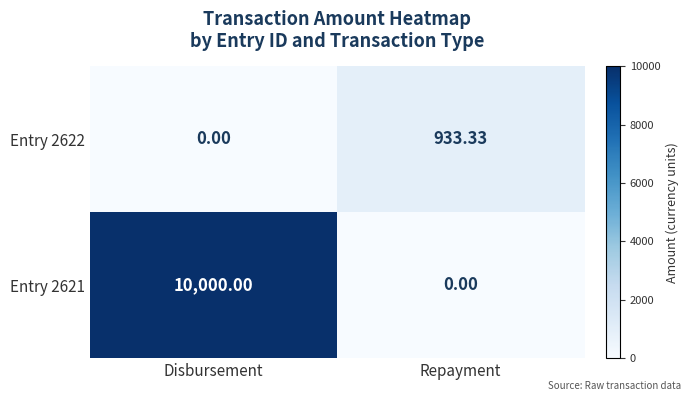

Where is Entry 2622 nearest to the value 466?

Disbursement